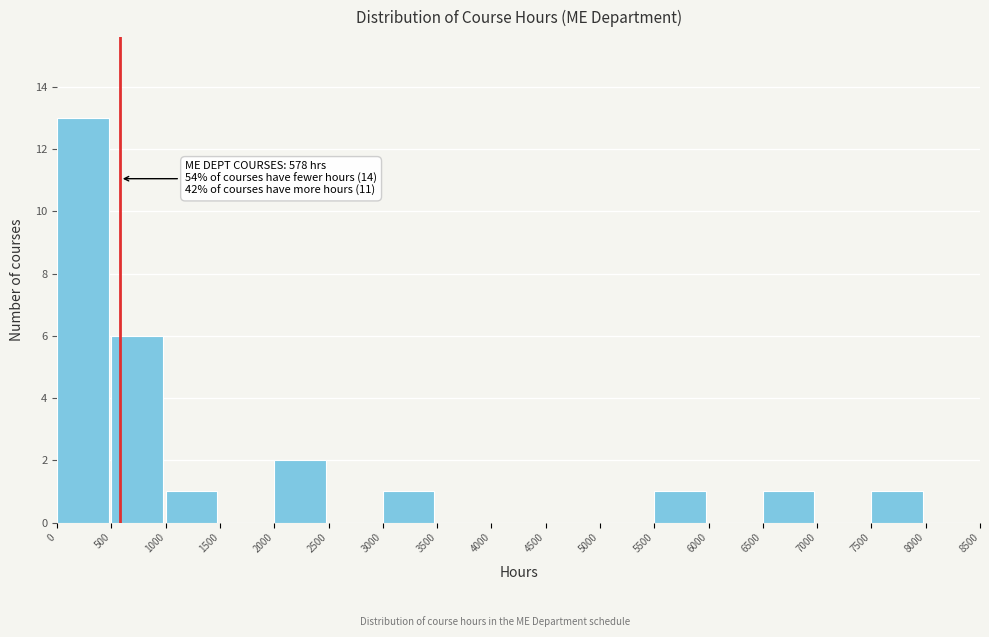

Which range on the x-axis has the tallest bar?

0 to 500